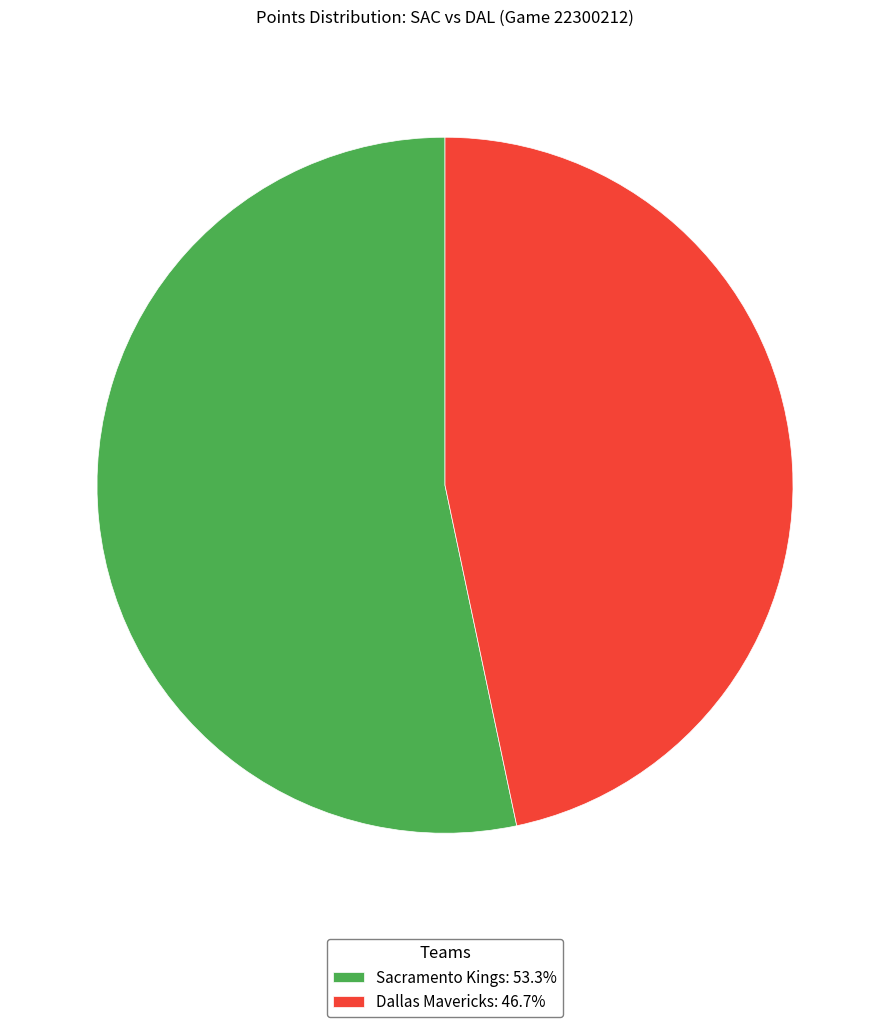

Which category has the smallest portion of the pie?

Dallas Mavericks